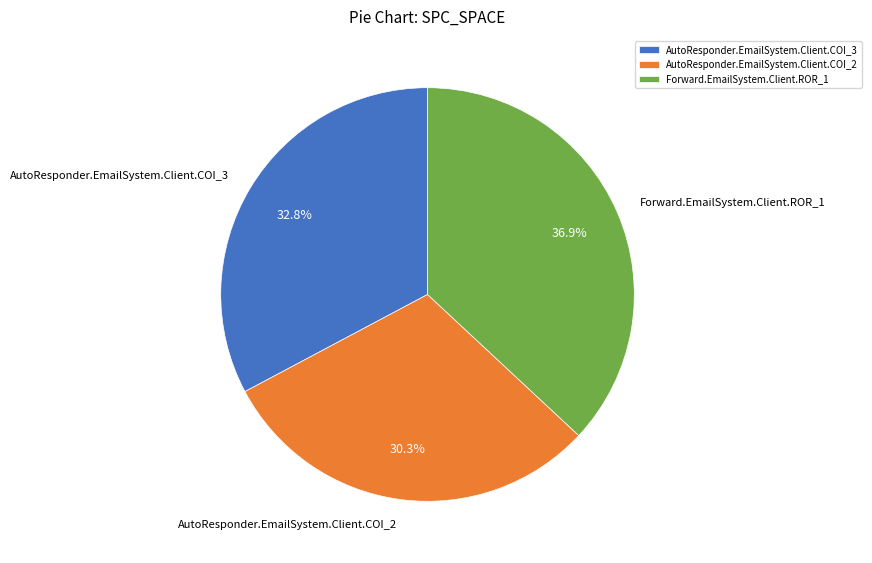

What percentage do Forward.EmailSystem.Client.ROR_1 and AutoResponder.EmailSystem.Client.COI_2 together represent?

67.2%